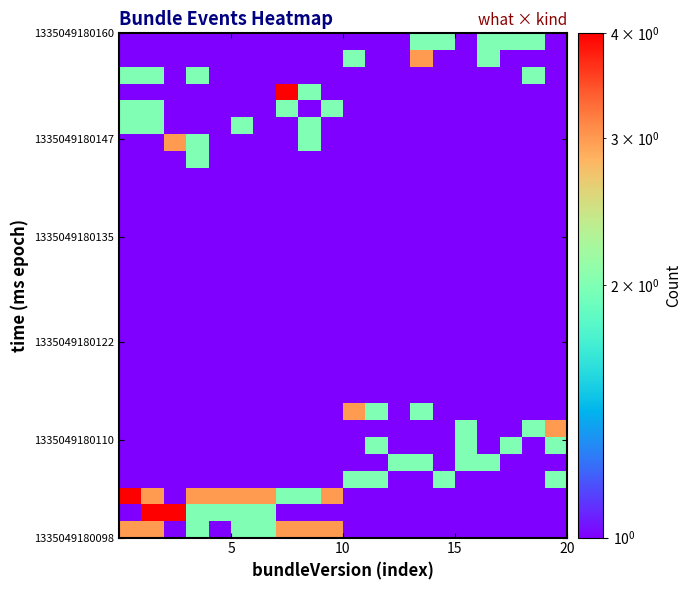

How many distinct data groups are displayed?

30